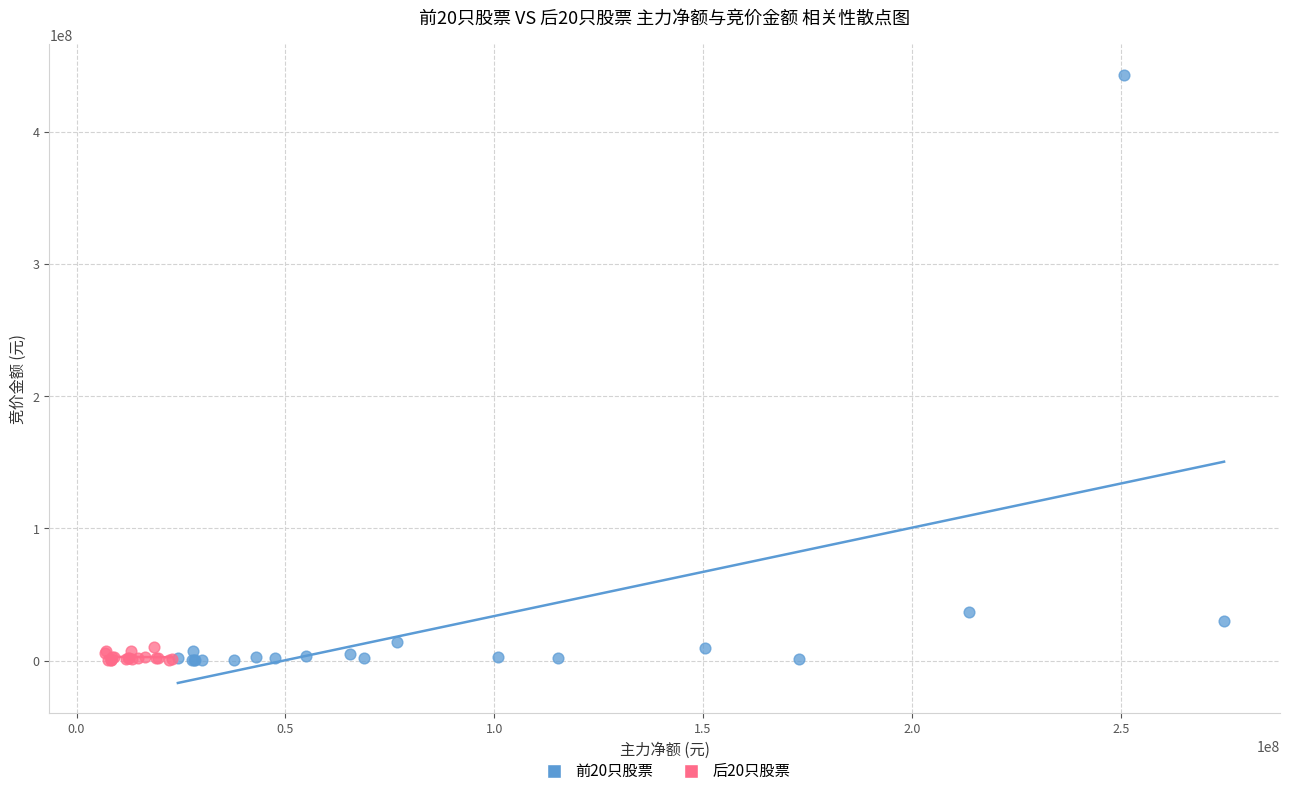

Which series reaches the maximum Y coordinate?

前20只股票